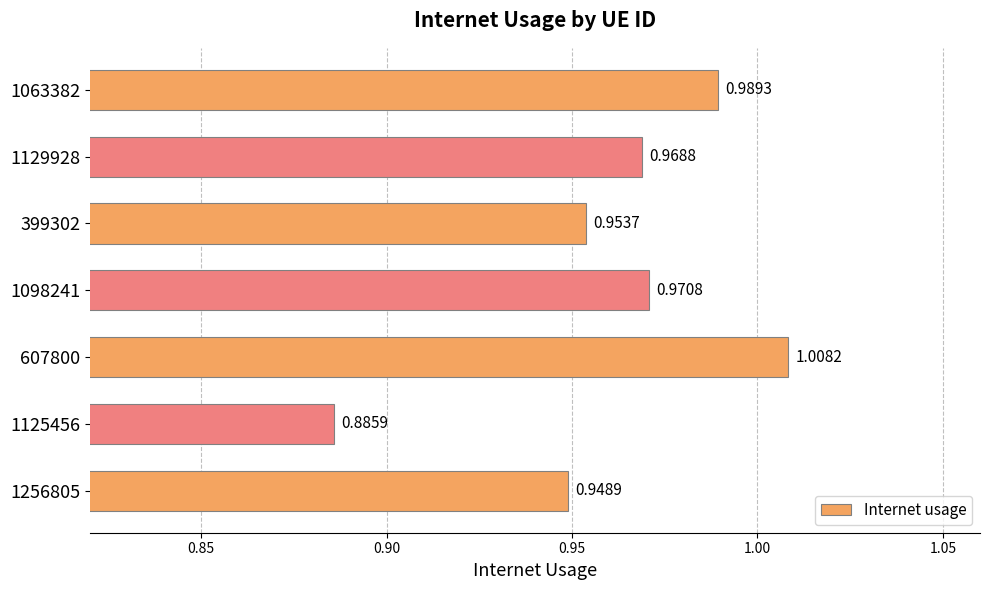

Which category has the highest value across all series?

607800